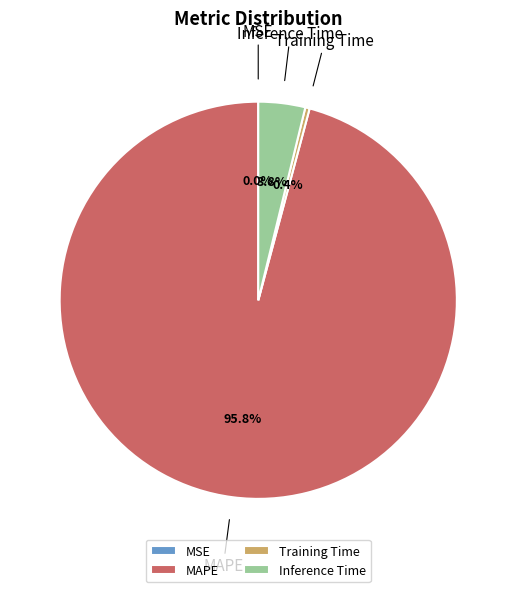

Does any single category account for the majority?

Yes